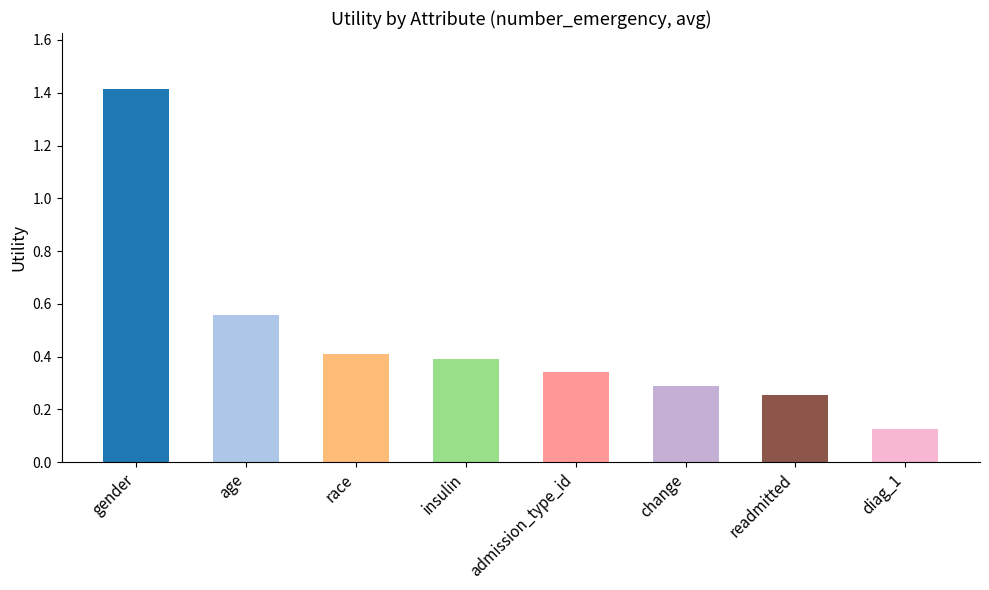

What is the label of the 7th bar from the right?

age